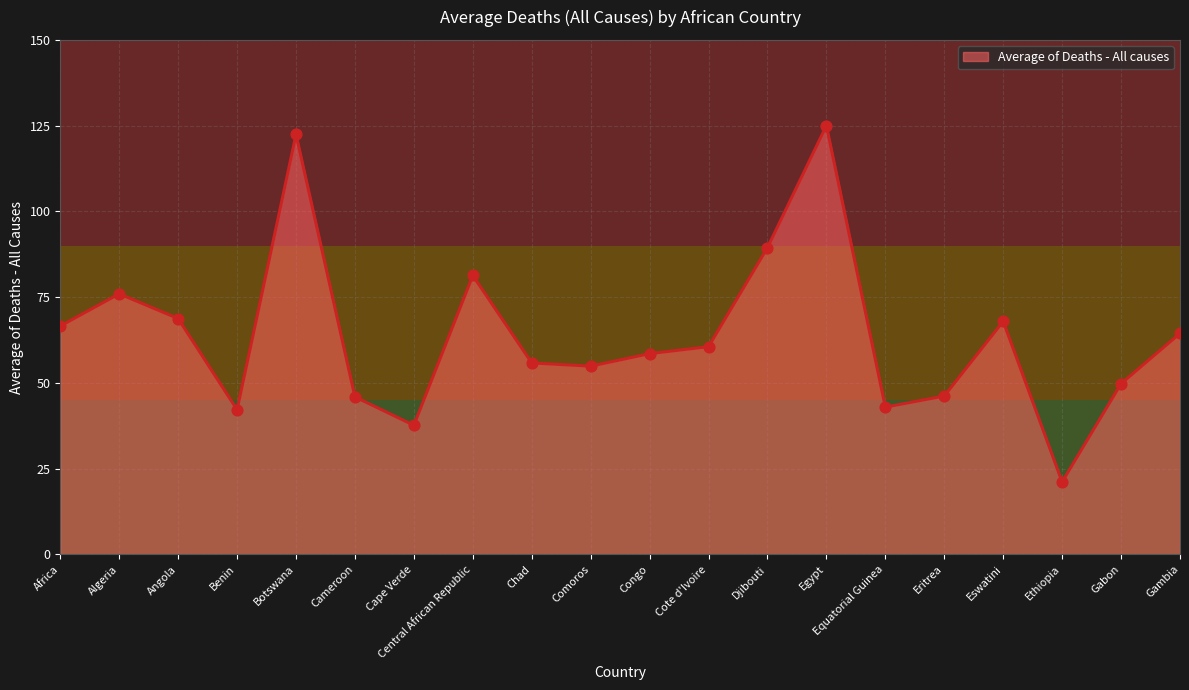

What is the ratio of the value at Angola to the value at Comoros?

1.3